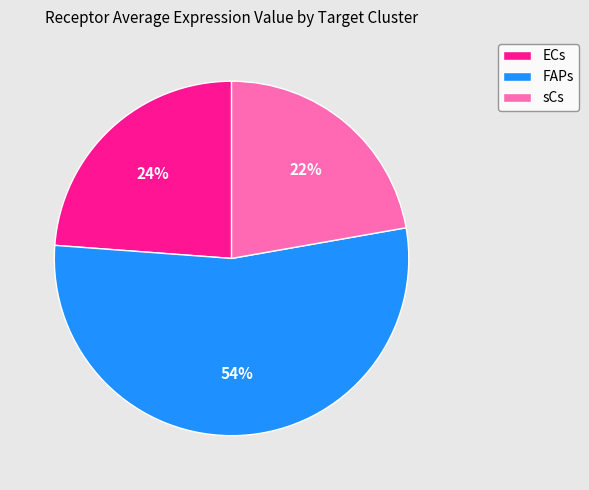

How many segments does this pie chart have?

3